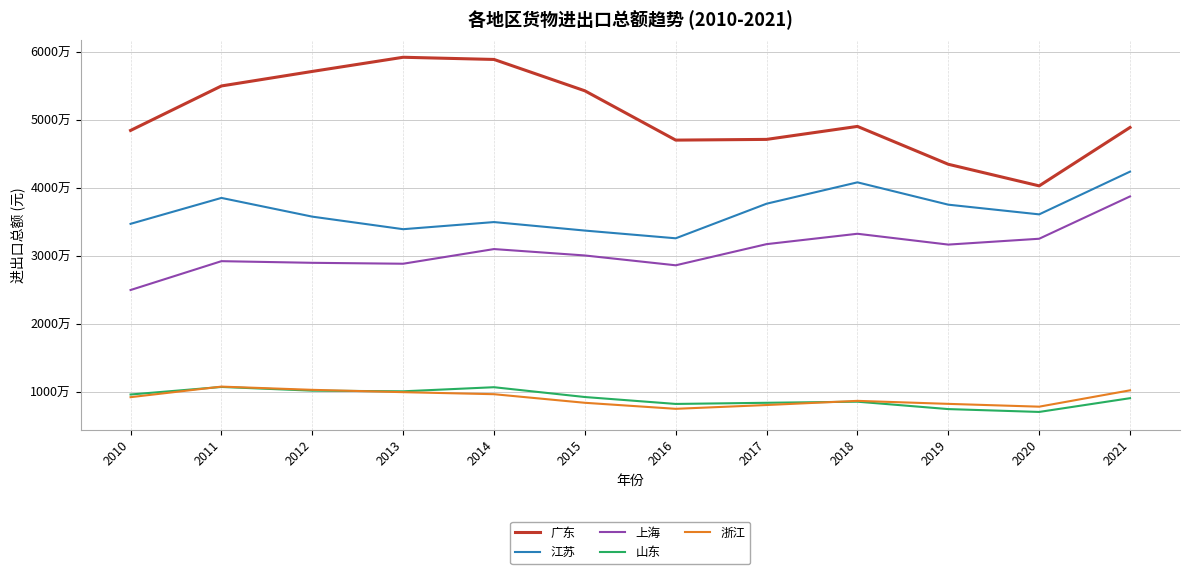

What is the approximate value of 上海 at 2011?

29232878.8